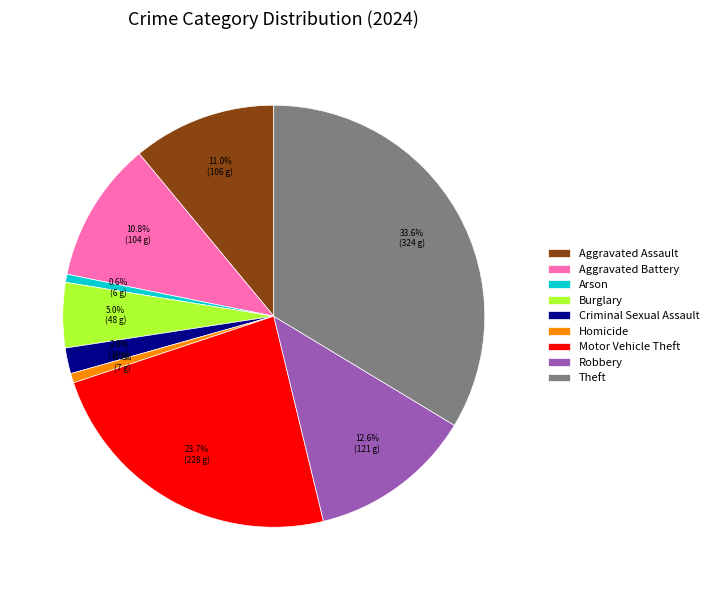

Approximately how many times larger is the value at Homicide compared to Criminal Sexual Assault?

0.4